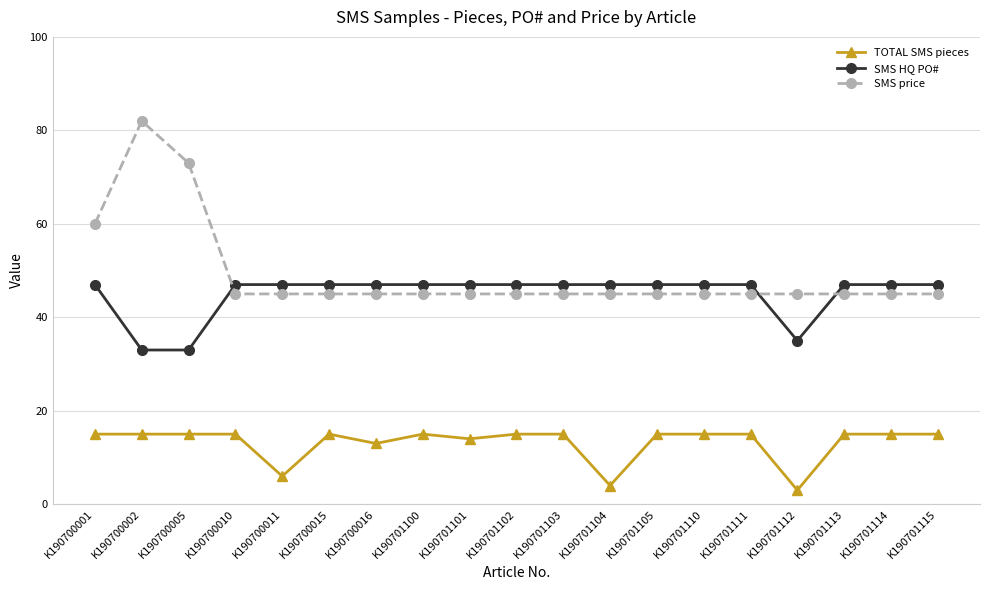

Between which two adjacent categories do SMS price and SMS HQ PO# first intersect?

K190700005 and K190700010